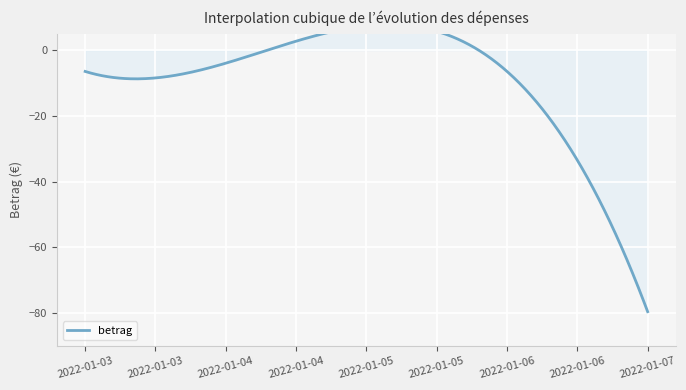

What is the average value?

-24.1